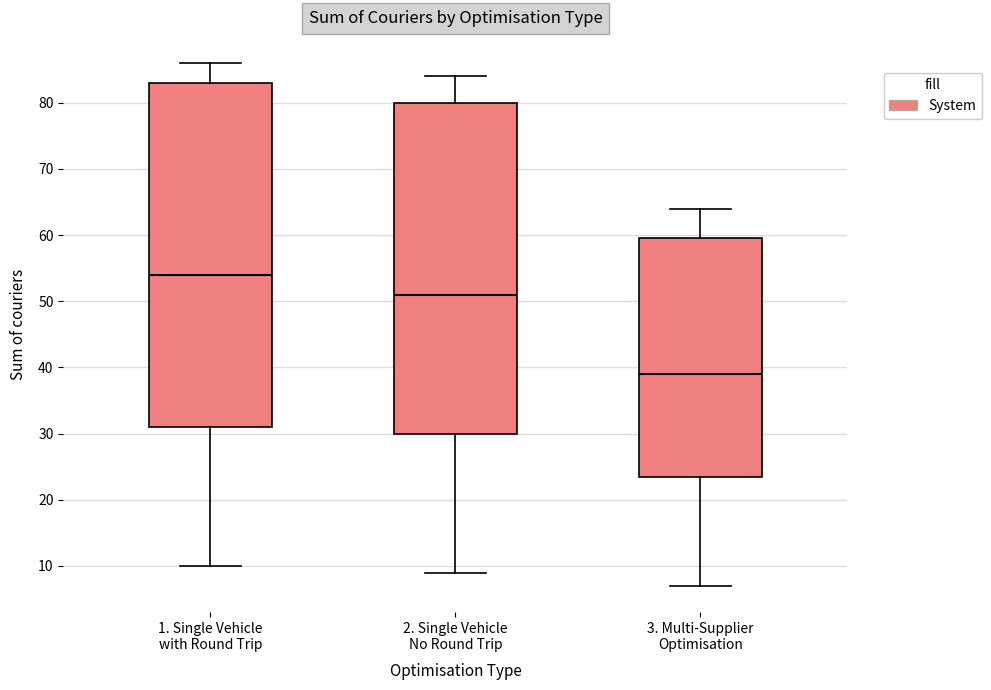

Which box is the tallest, from its lower edge to its upper edge?

1. Single Vehicle with Round Trip